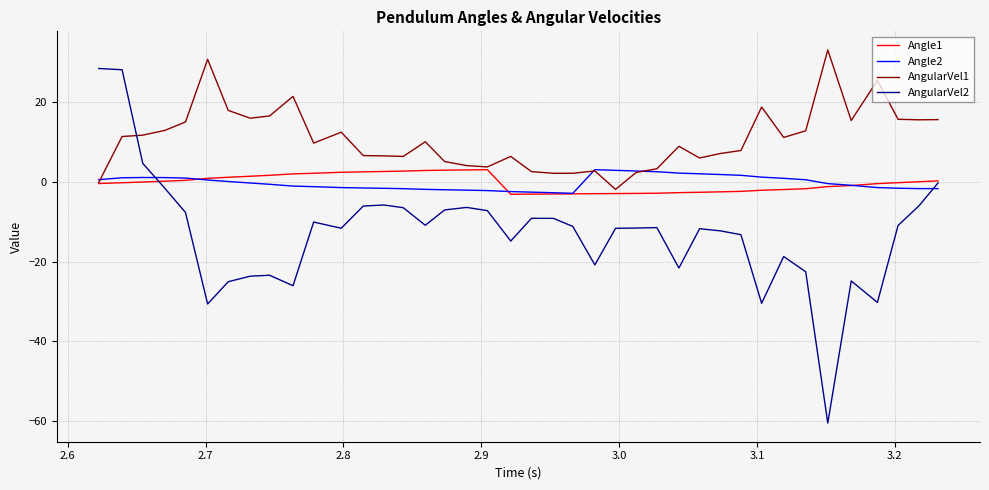

True or false: Angle2 and AngularVel2 cross at least once.

True